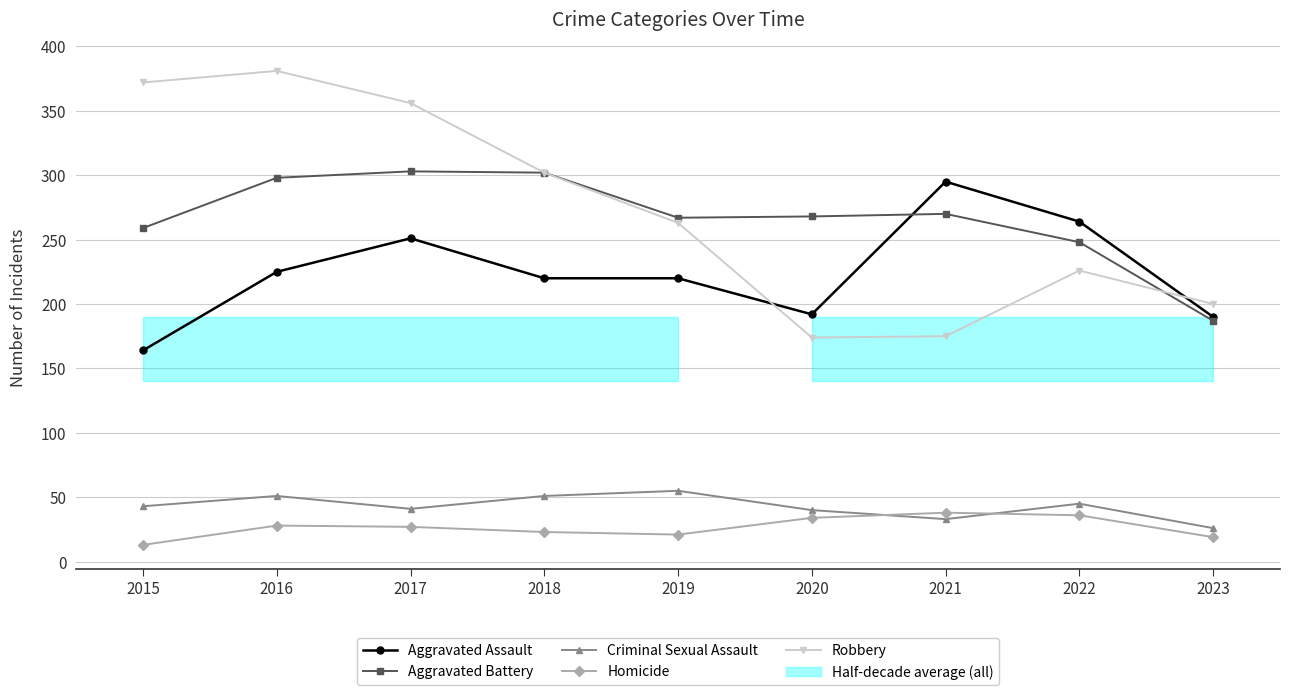

At which label does Aggravated Battery reach its minimum?

2023